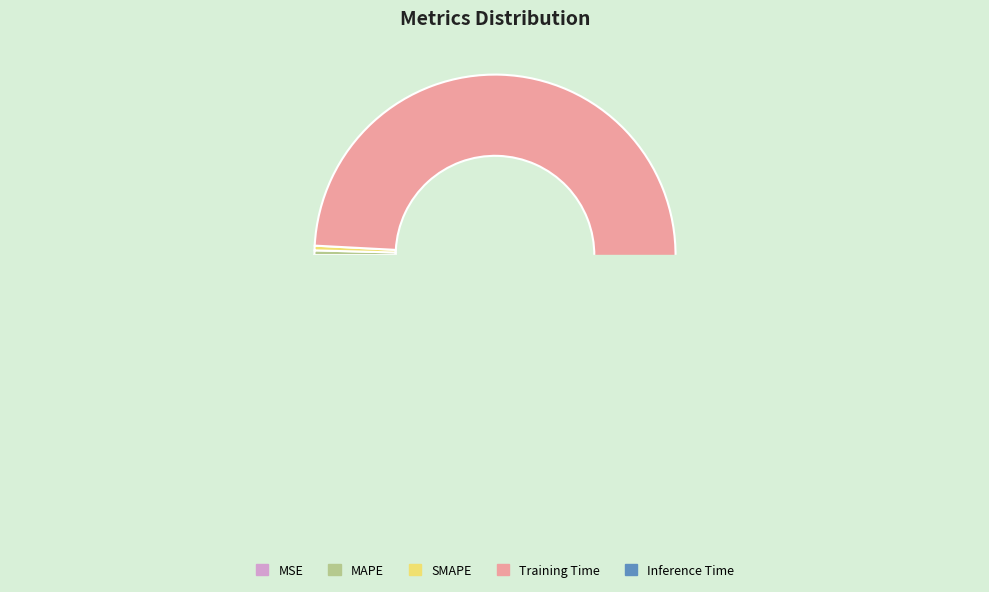

Count the number of slices in the pie.

5